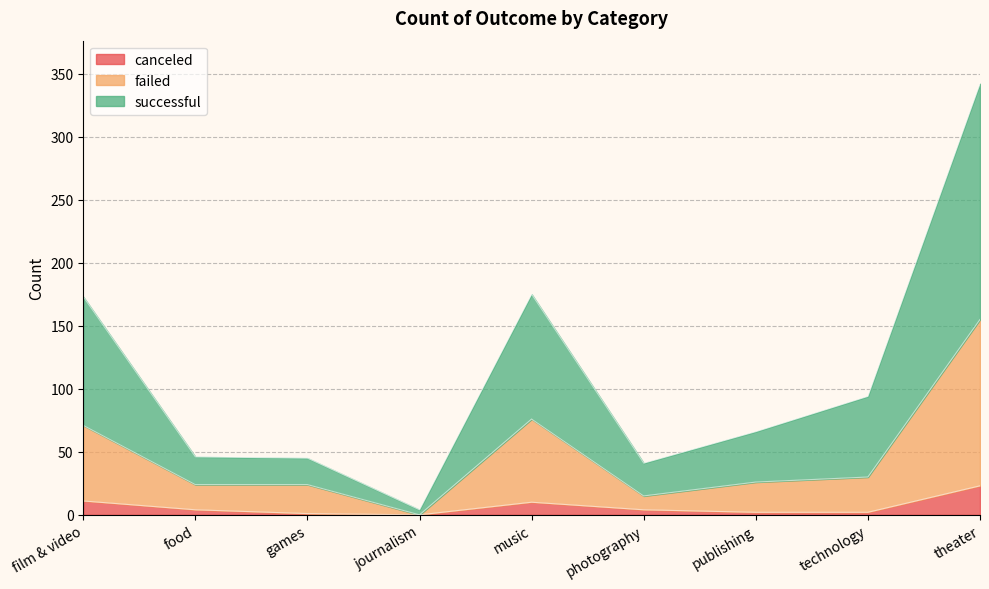

Which series has the largest total across all categories?

successful